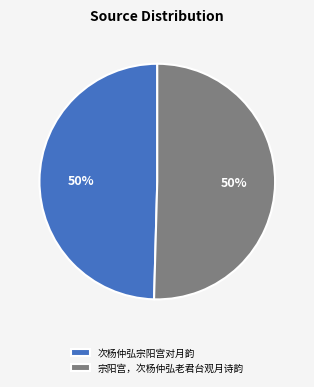

Count the number of slices in the pie.

2